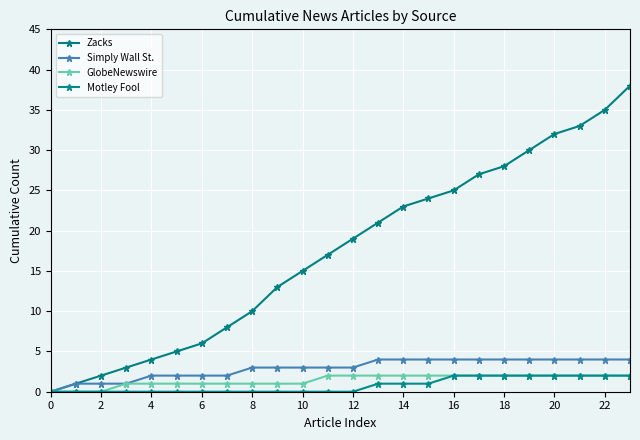

How many lines are shown in the chart?

4